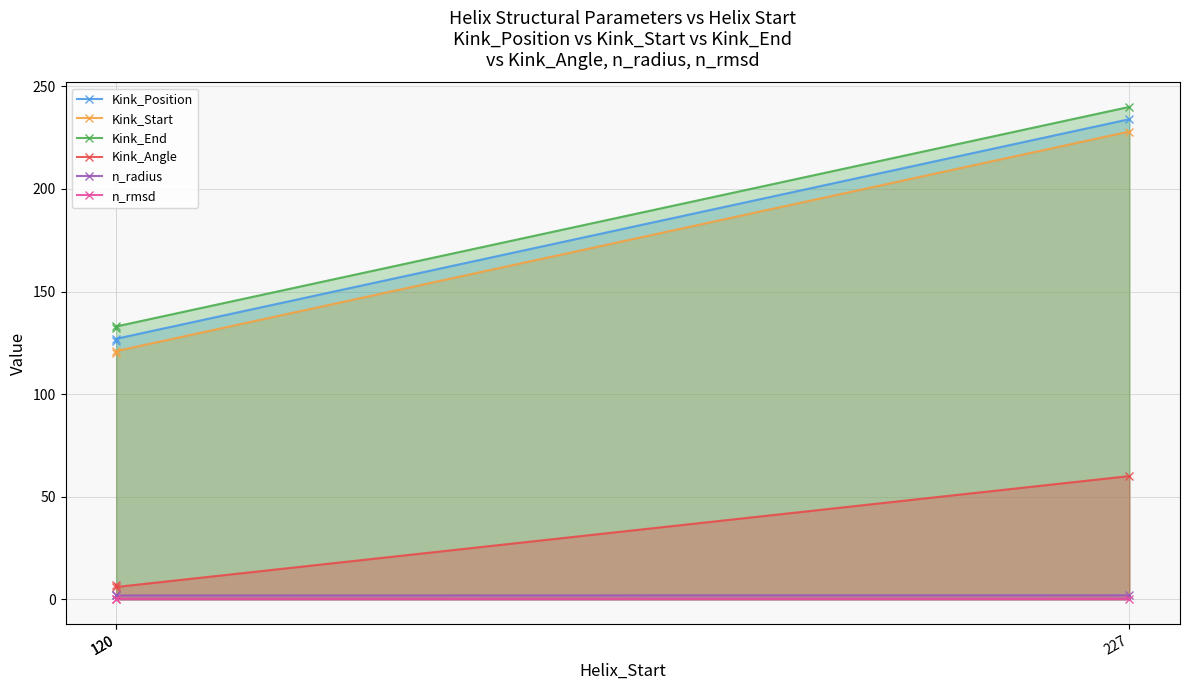

Is it true that Kink_End equals 174.5 at 120?

False